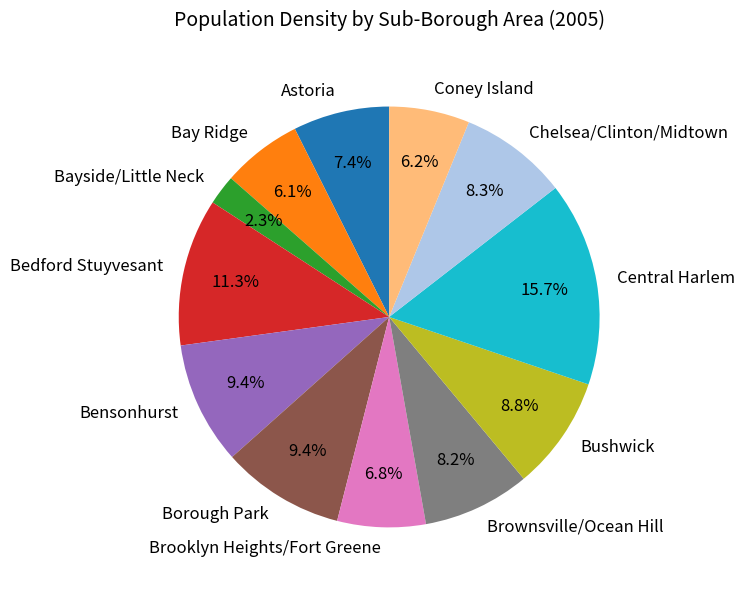

What is the smallest slice in the pie chart?

Bayside/Little Neck